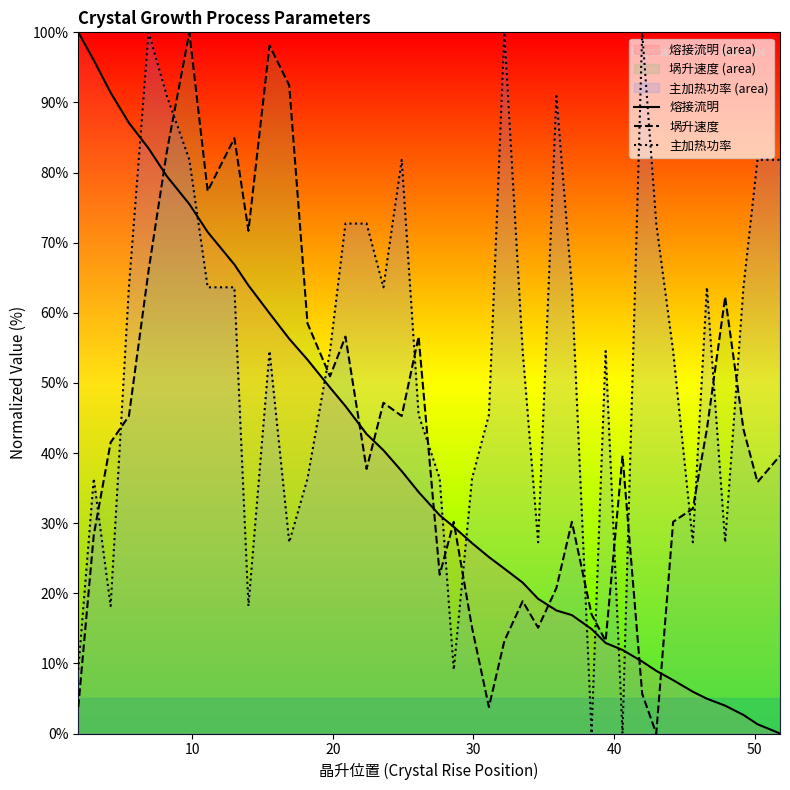

Does the chart have visible grid lines?

No